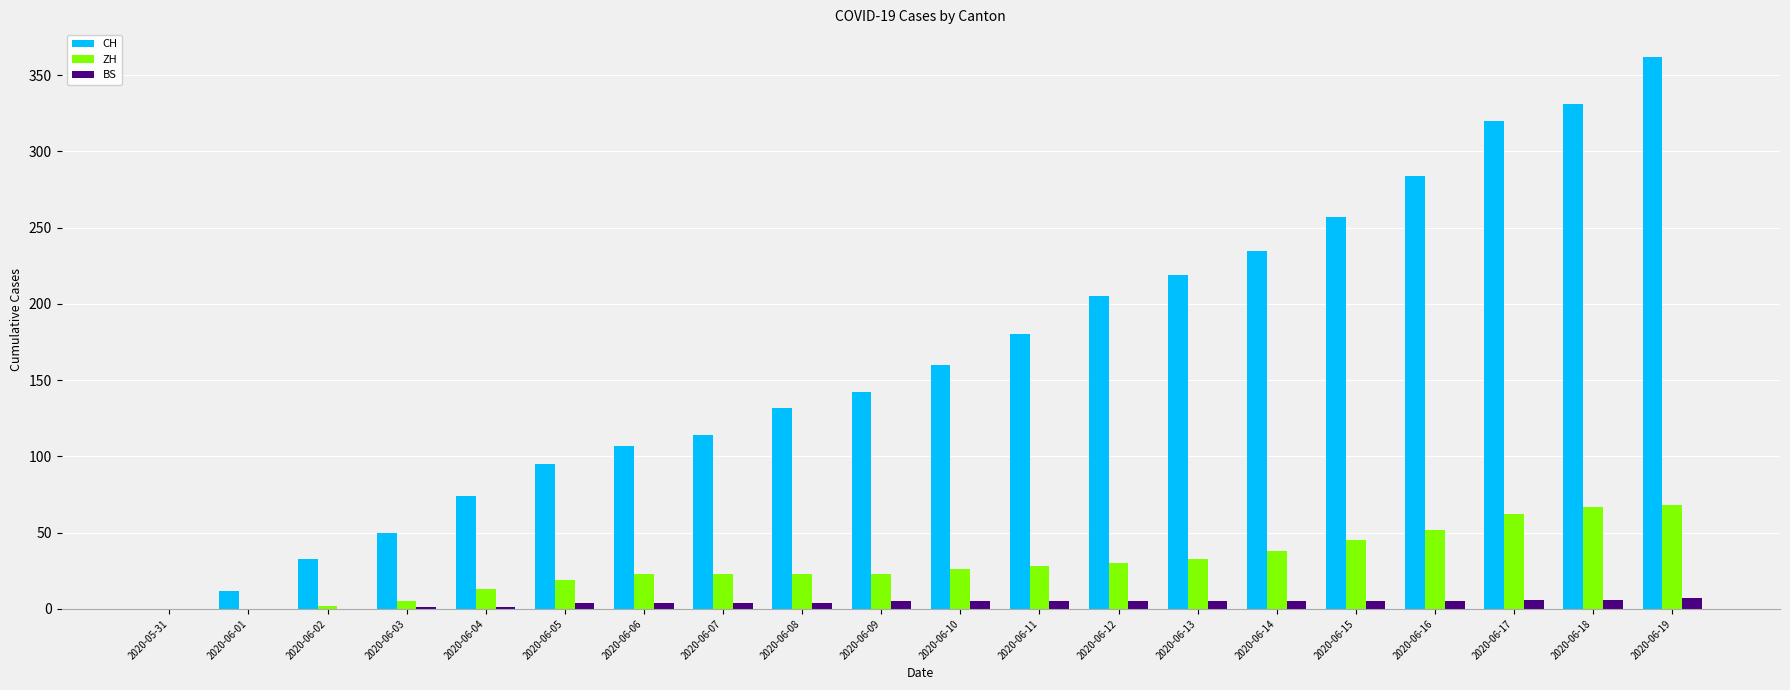

Which series has the largest total across all categories?

CH